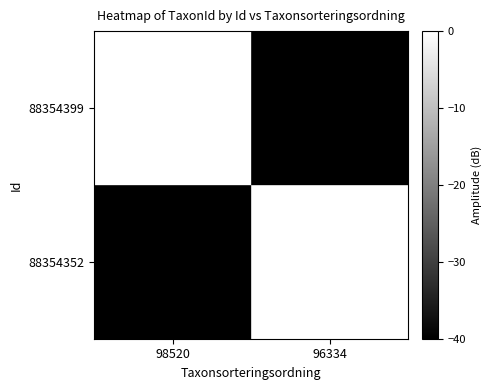

What is the minimum value shown in the chart?

-40.0